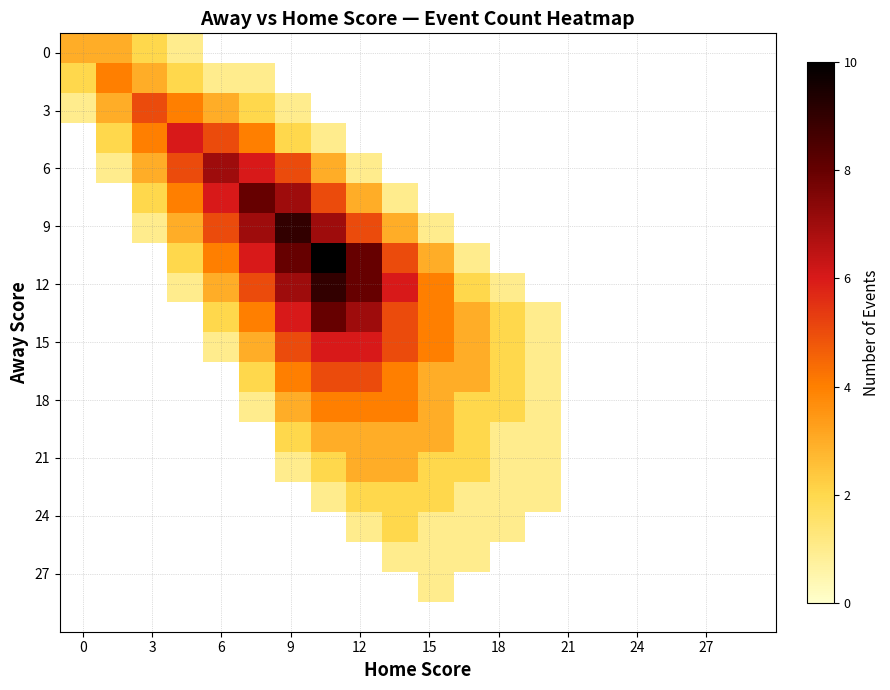

Which has a higher value, 10 or 9?

9